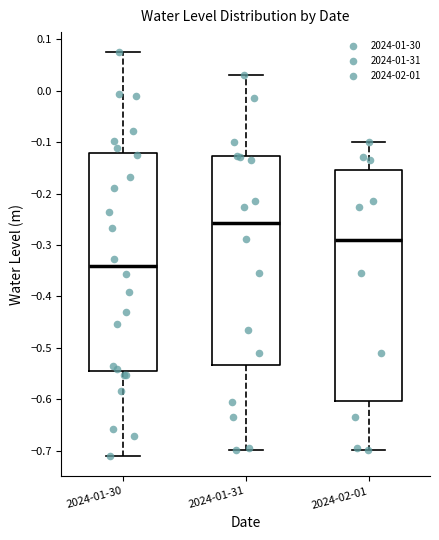

Where is the upper edge of the box for 2024-01-30 on the y-axis? The values are not printed on the chart, so give them approximately, as read against the axis.

-0.12